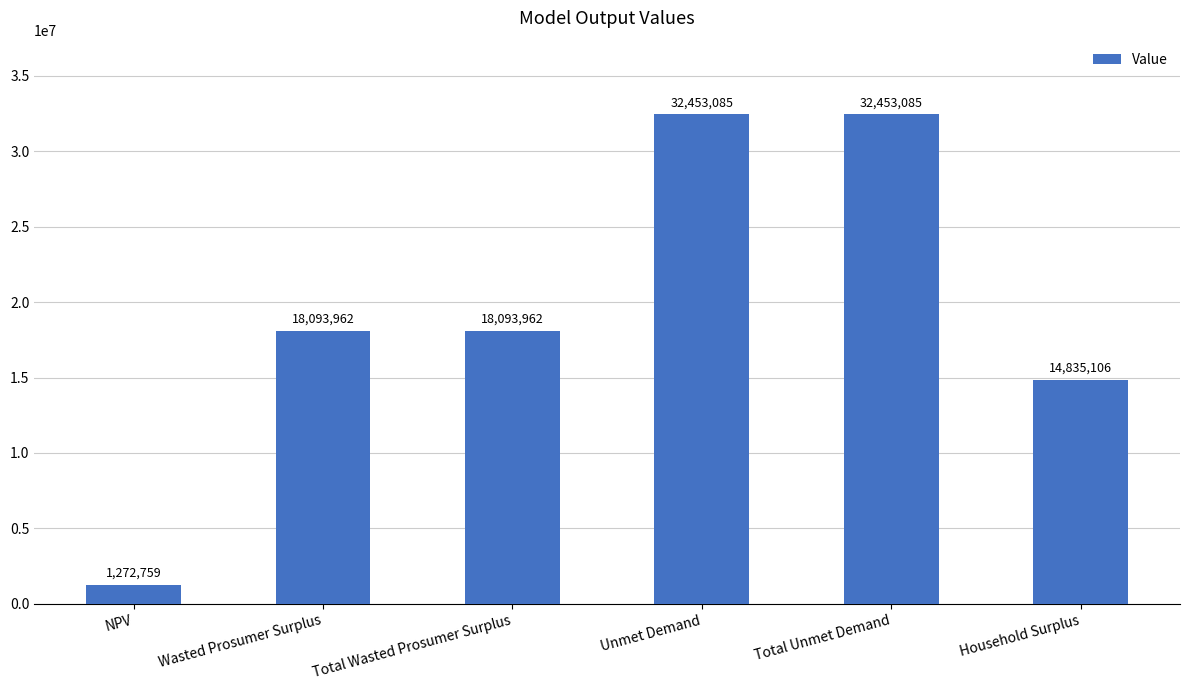

What is the average value?

19533659.8